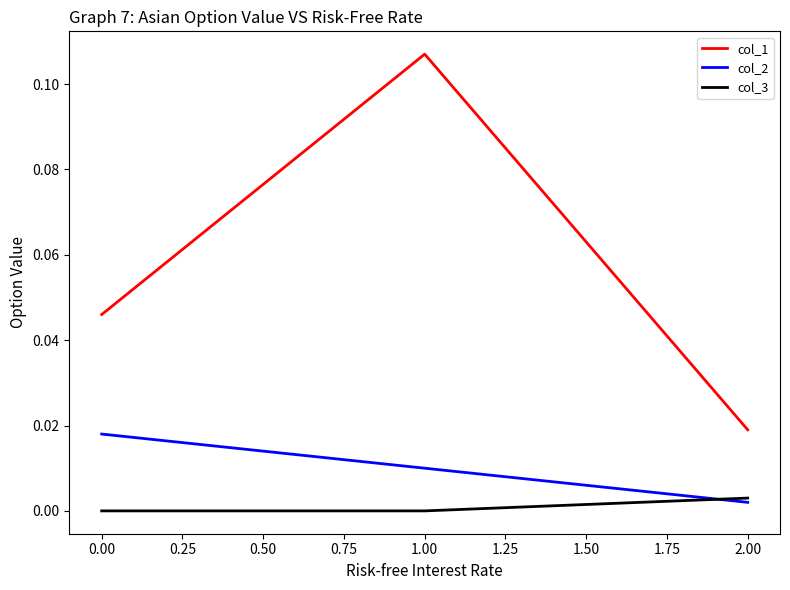

What position from the left is 1.00?

2